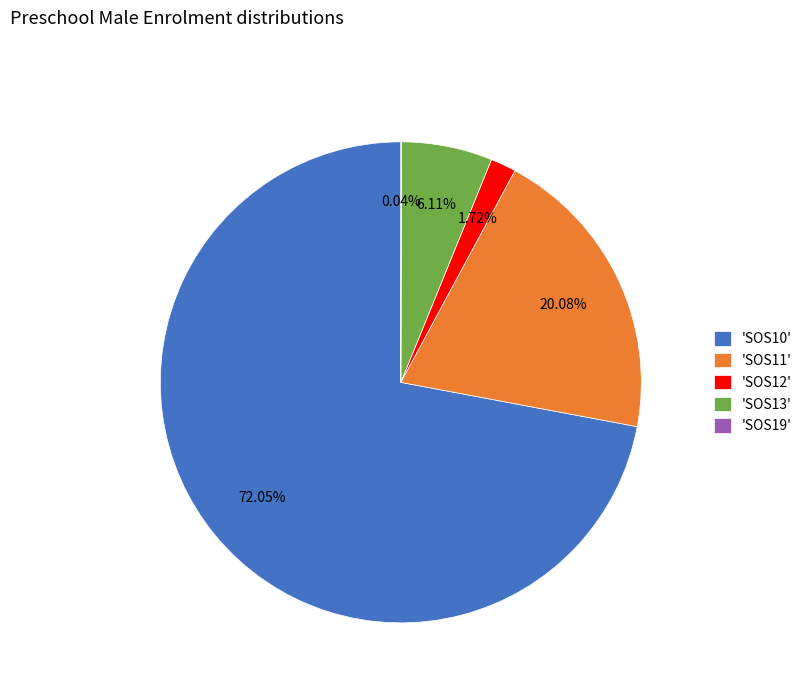

Which slice is the largest?

'SOS10'